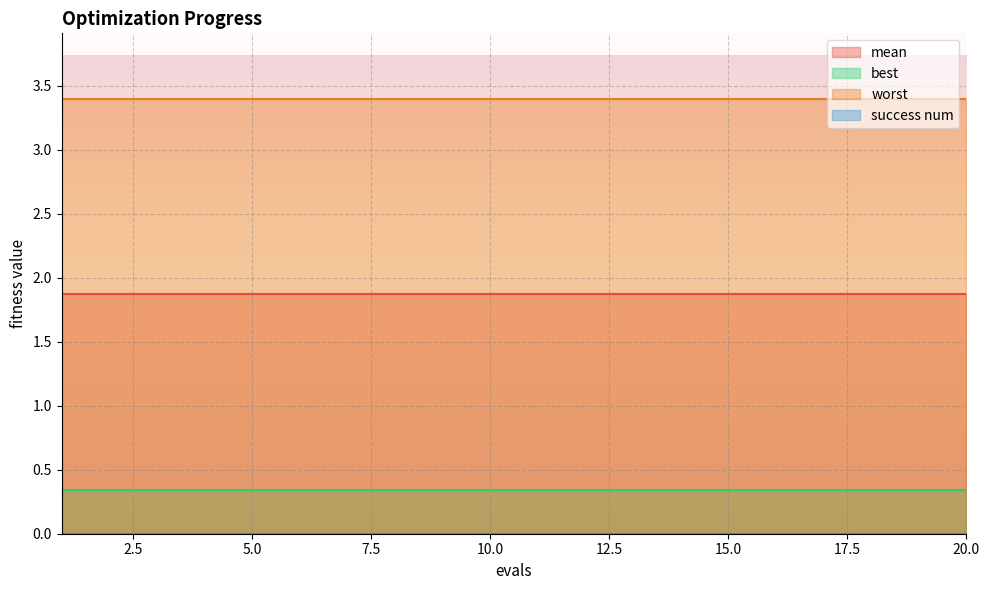

What is the spread (max minus min) of values at 18?

3.4